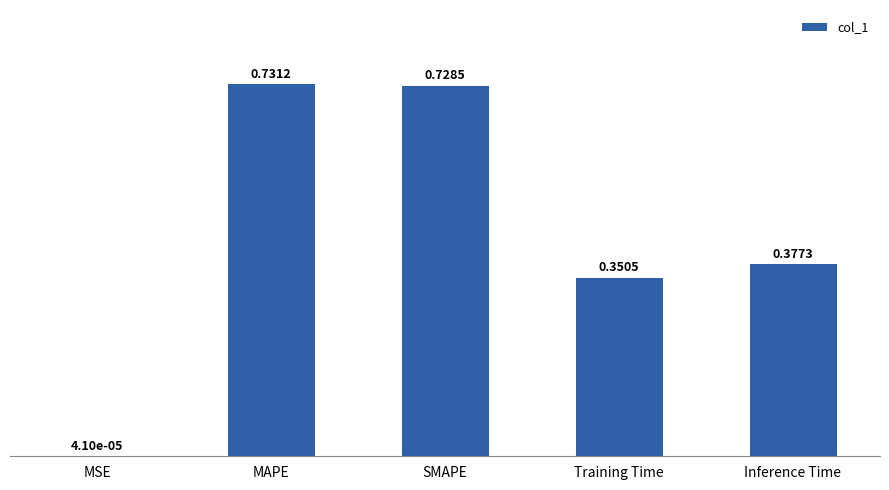

Which has a higher value, MAPE or Inference Time?

MAPE